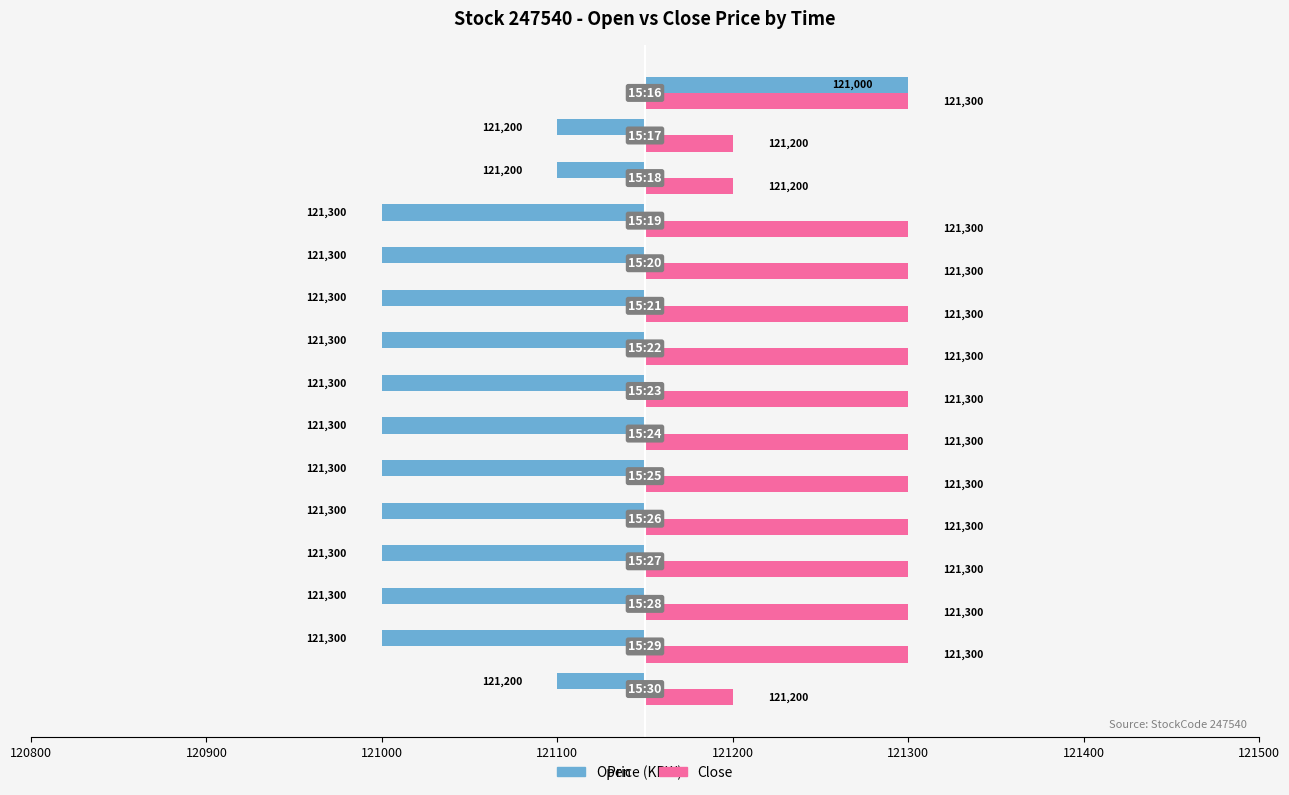

How many groups of bars are there?

15